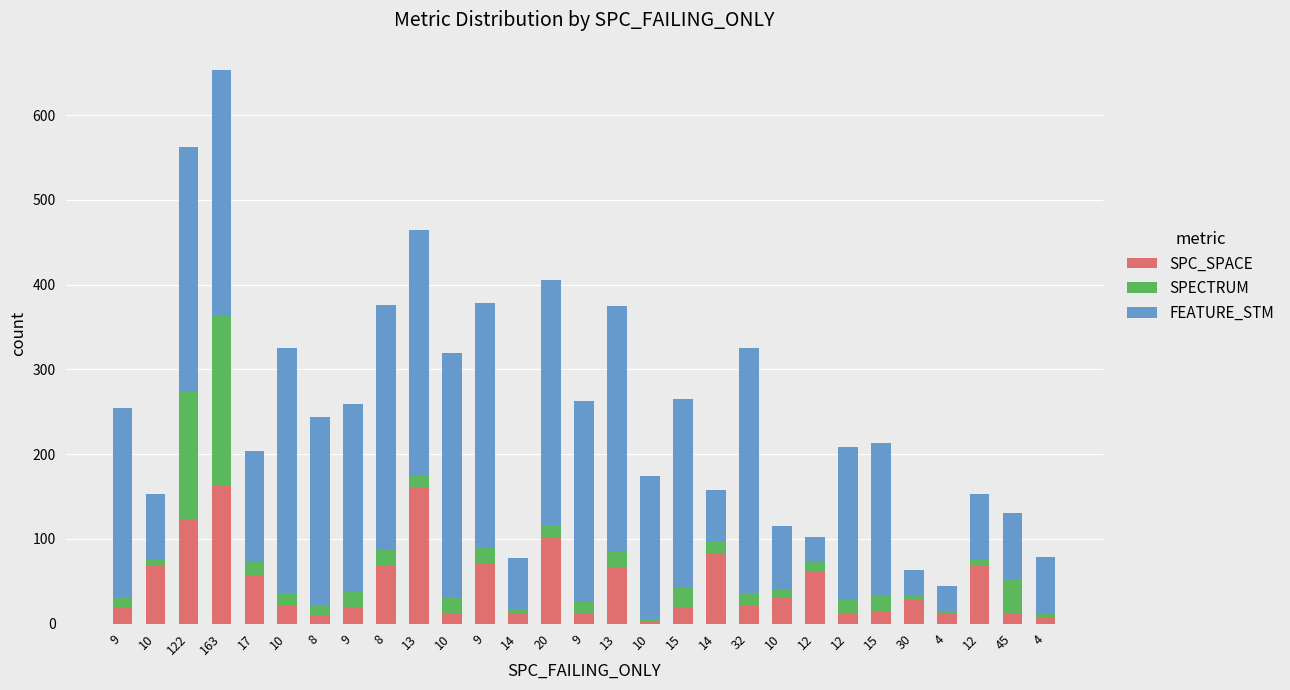

What is the label of the 22nd bar from the left?

12